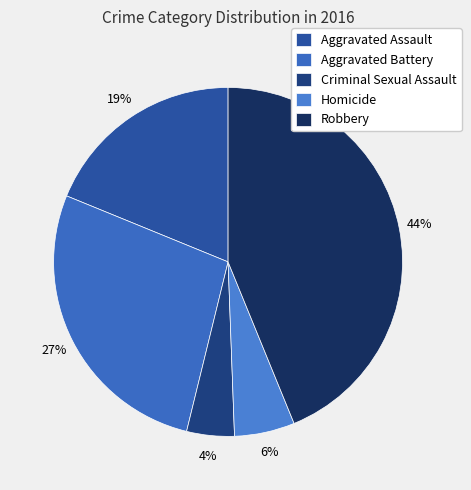

To the nearest percent, what percentage of the pie is Robbery?

44%